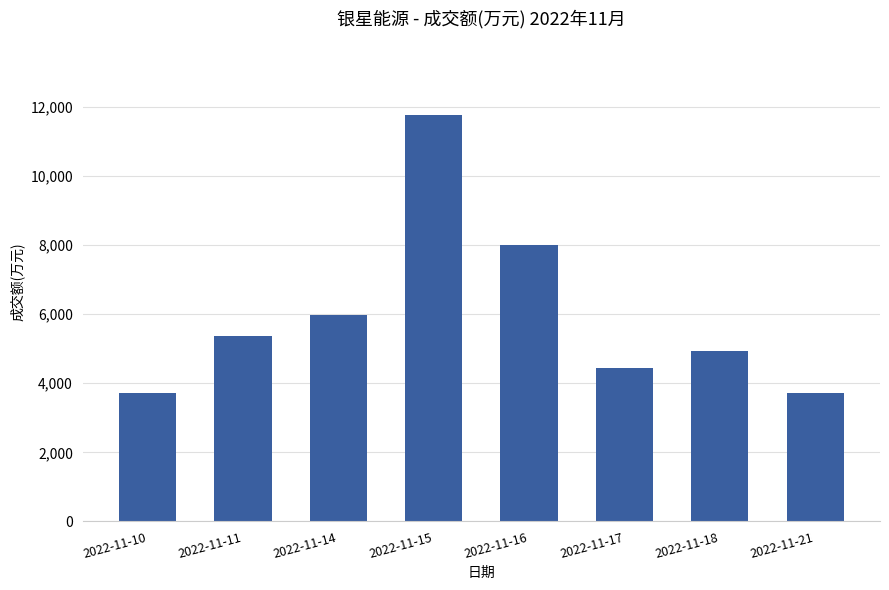

What is the value of the 7th bar from the left?

4946